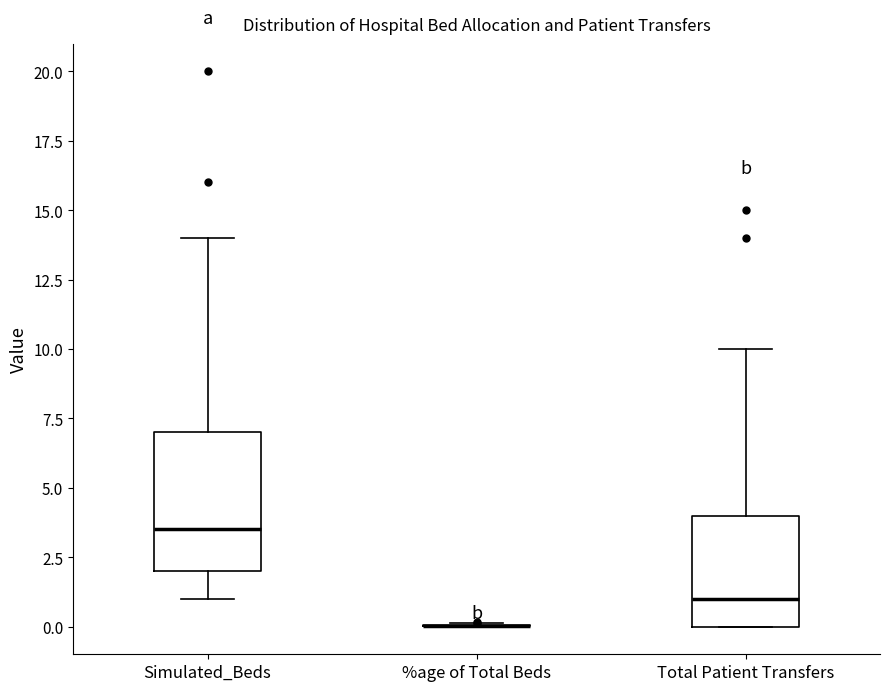

Reading left to right, read every box against the y-axis: the position of its median line, the range the box covers, and the ends of its whiskers. The values are not printed on the chart, so give them approximately, as read against the axis.

Simulated_Beds: median 3.5, box 2.0 to 7.0, whiskers 1.0 to 14.0
%age of Total Beds: box collapsed to a line at 0.0, whiskers 0.0 to 0.0
Total Patient Transfers: median 1.0, box 0.0 to 4.0, whiskers 0.0 to 10.0